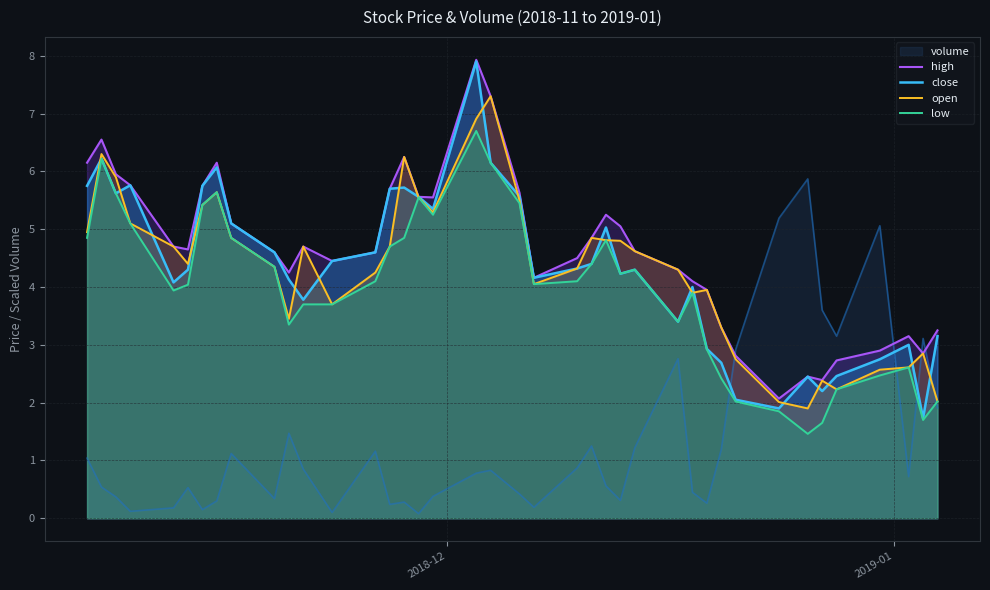

What is the highest value of the volume series?

5.9